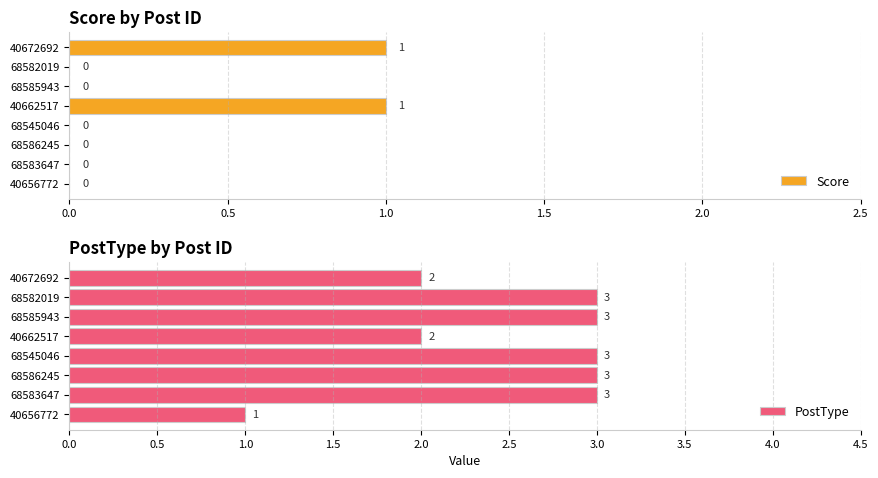

Count the number of categories in the chart.

8